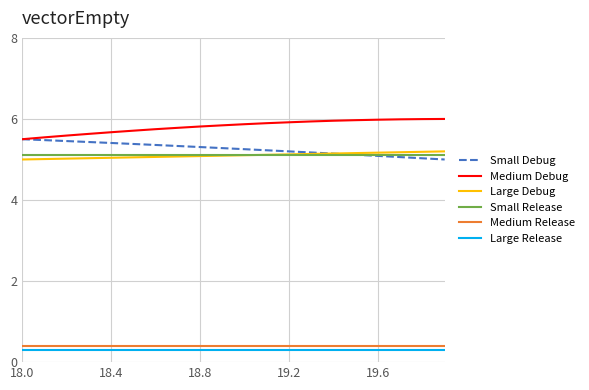

True or false: Small Debug and Large Debug cross at least once.

True